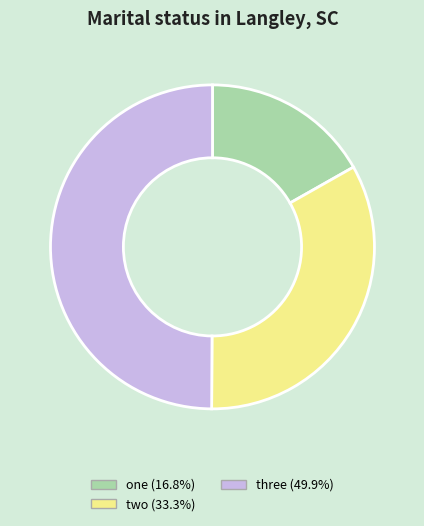

Is the sum of two and three greater than half?

Yes